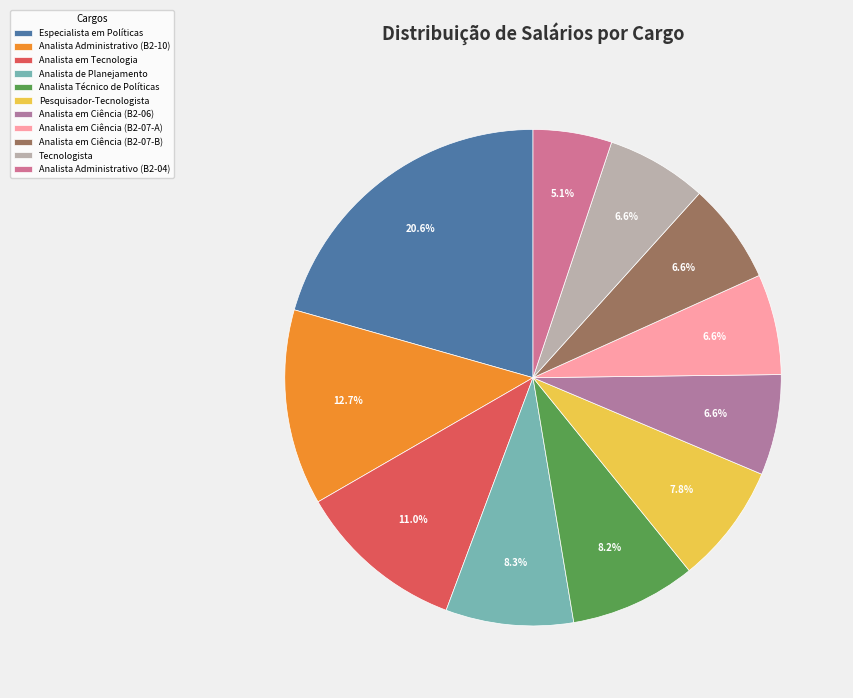

What is the total percentage of Analista Administrativo (B2-10) and Especialista em Políticas?

33.3%